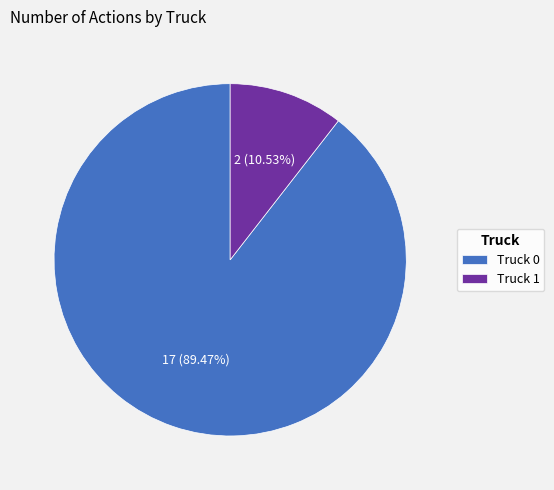

To the nearest percent, what is the difference between the largest and smallest slice percentages?

79%